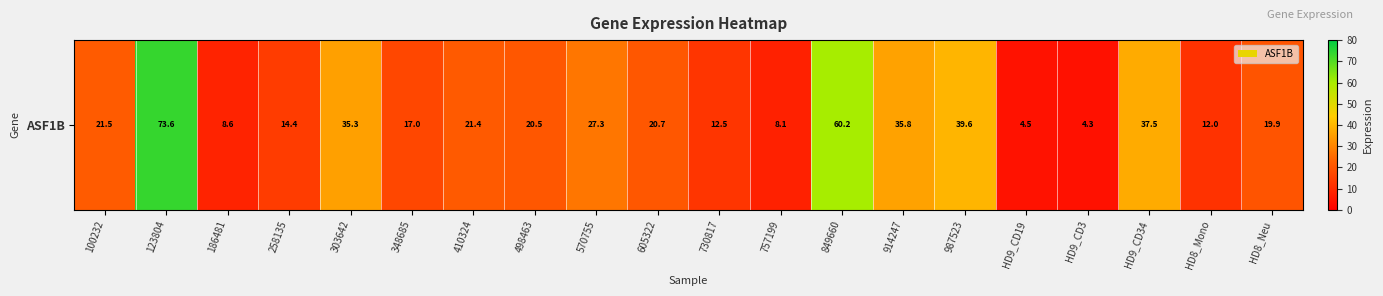

Which has a higher value, 757199 or HD9_CD34?

HD9_CD34